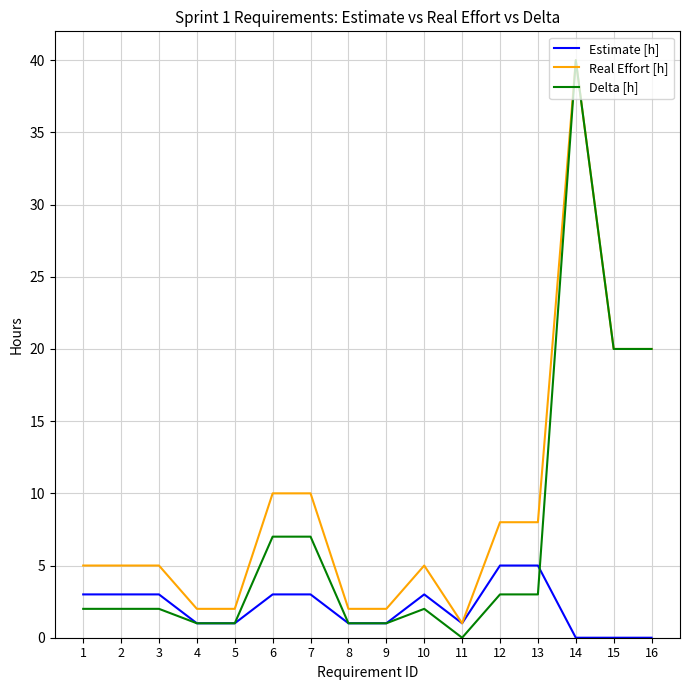

Rank the series by their average value, from lowest to highest.

Estimate [h], Delta [h], Real Effort [h]